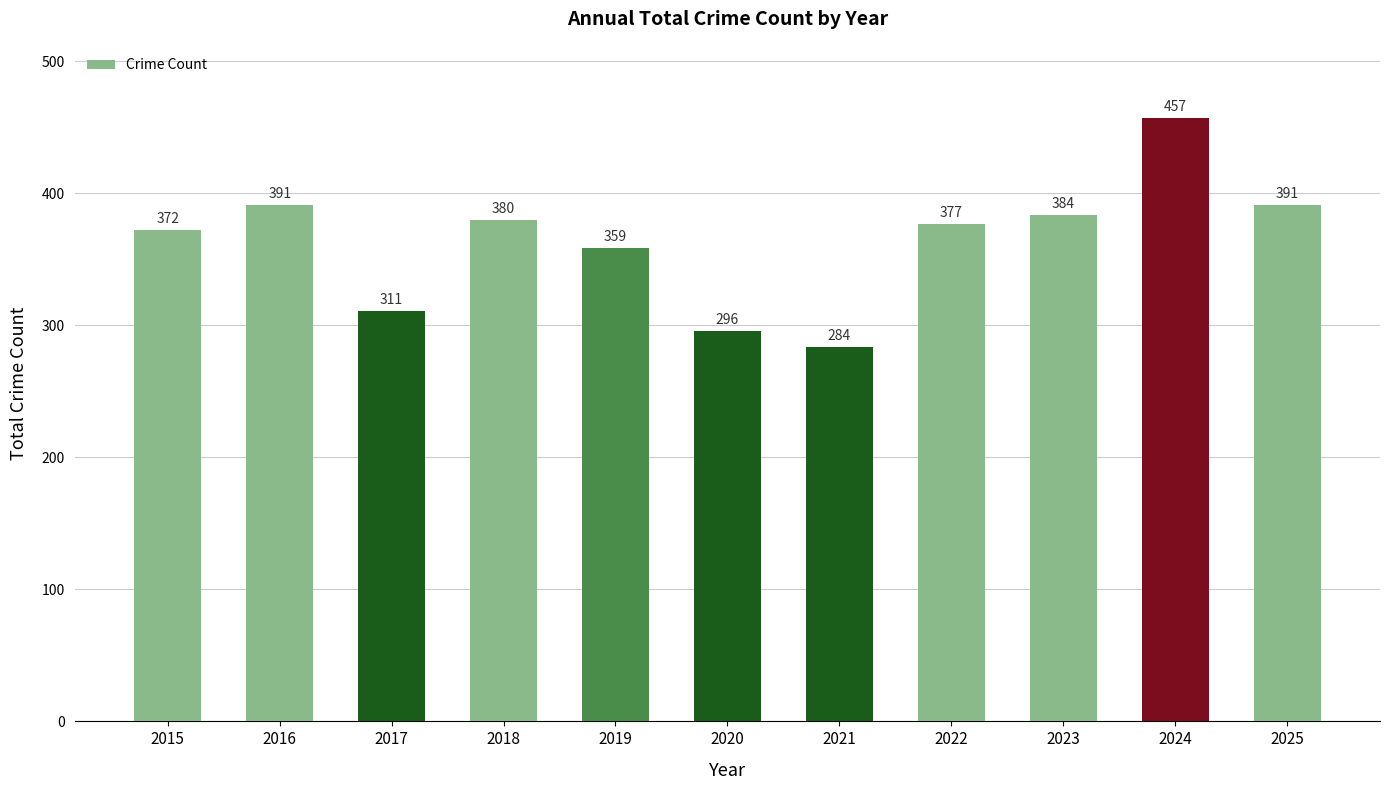

Which category has the highest value across all series?

2024